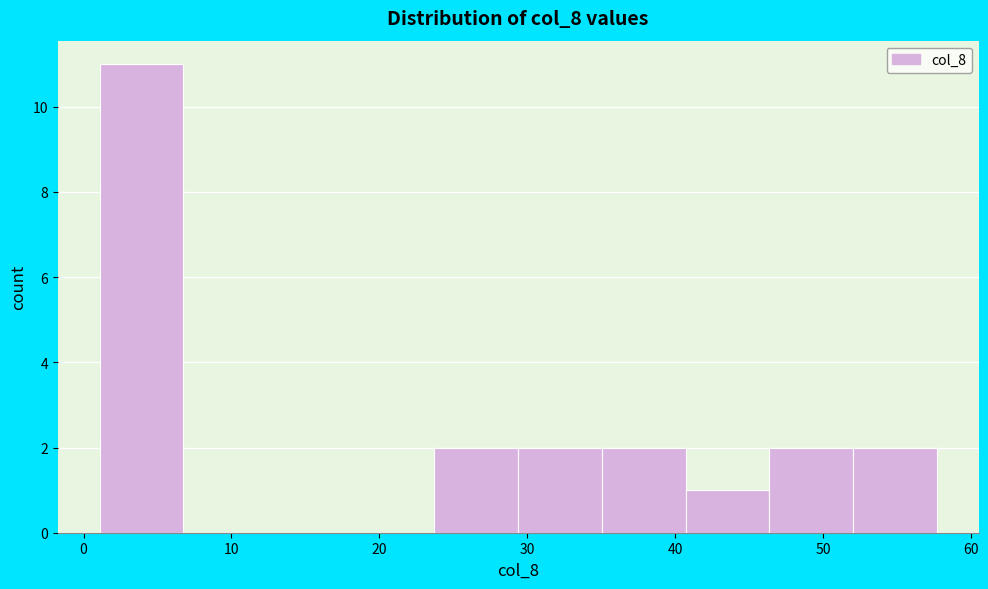

Reading left to right, list every bar in this chart as the range it spans on the x-axis followed by its height. Neither the bar edges nor the heights are printed on the chart, so give them approximately, as read against the axes.

1 to 7: 11
7 to 12: 0
12 to 18: 0
18 to 24: 0
24 to 29: 2
29 to 35: 2
35 to 41: 2
41 to 46: 1
46 to 52: 2
52 to 58: 2